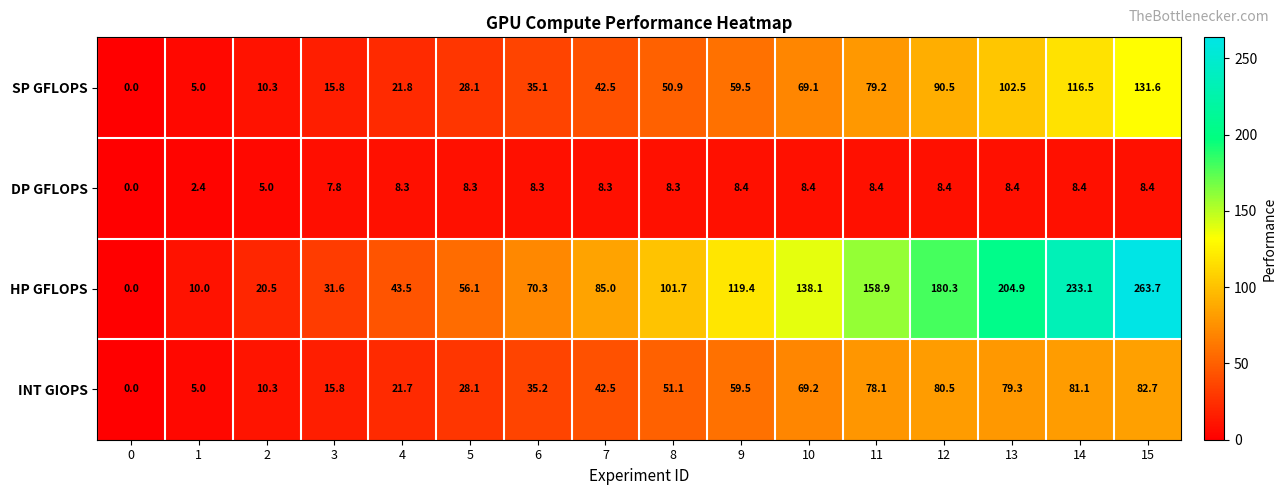

The INT GIOPS series shows 21.7 at 4. True or false?

True